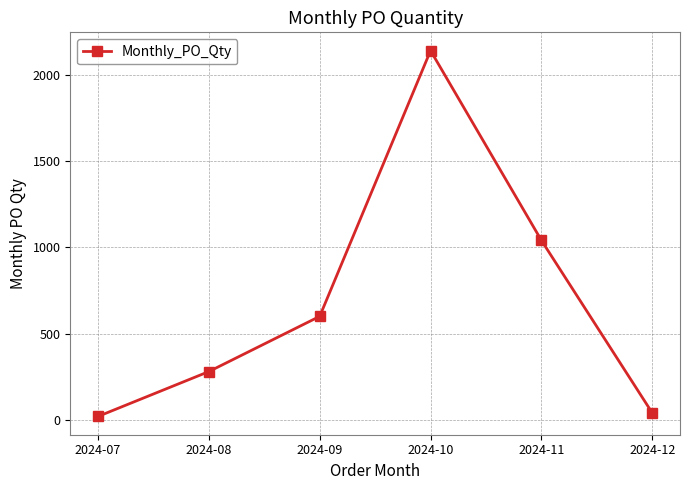

What is the difference between the values at 2024-10 and 2024-08?

1860